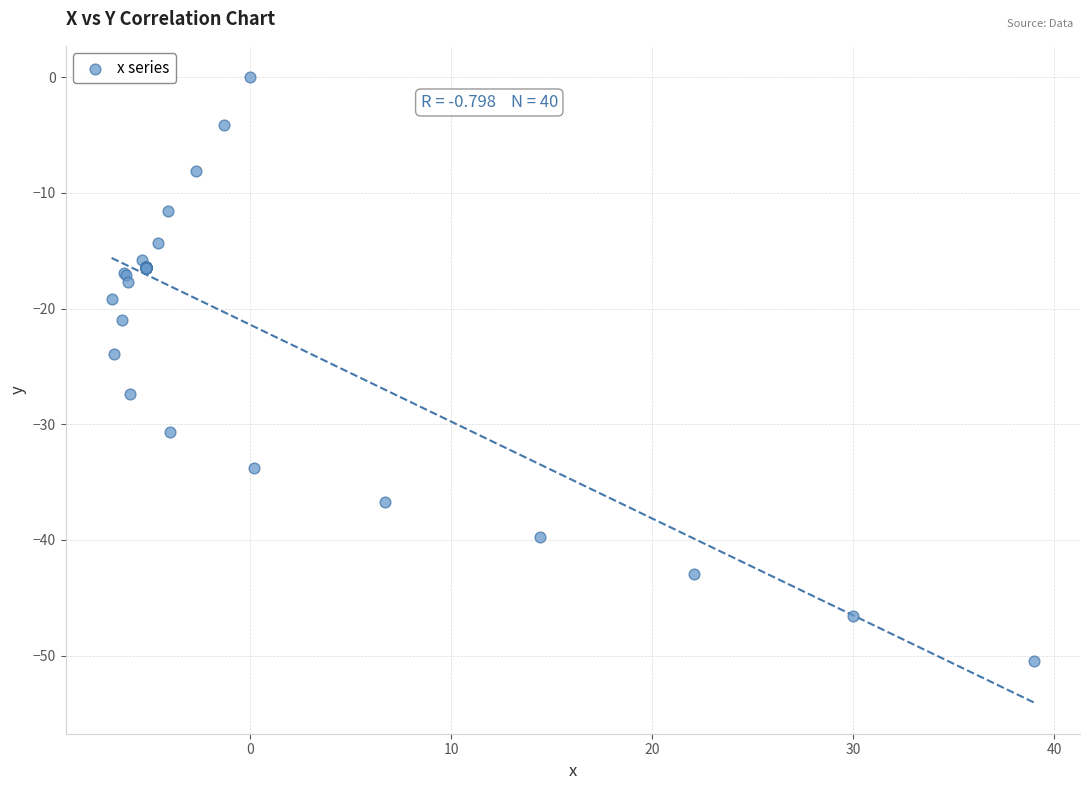

What Y value in the scatter plot is closest to -25?

-23.9